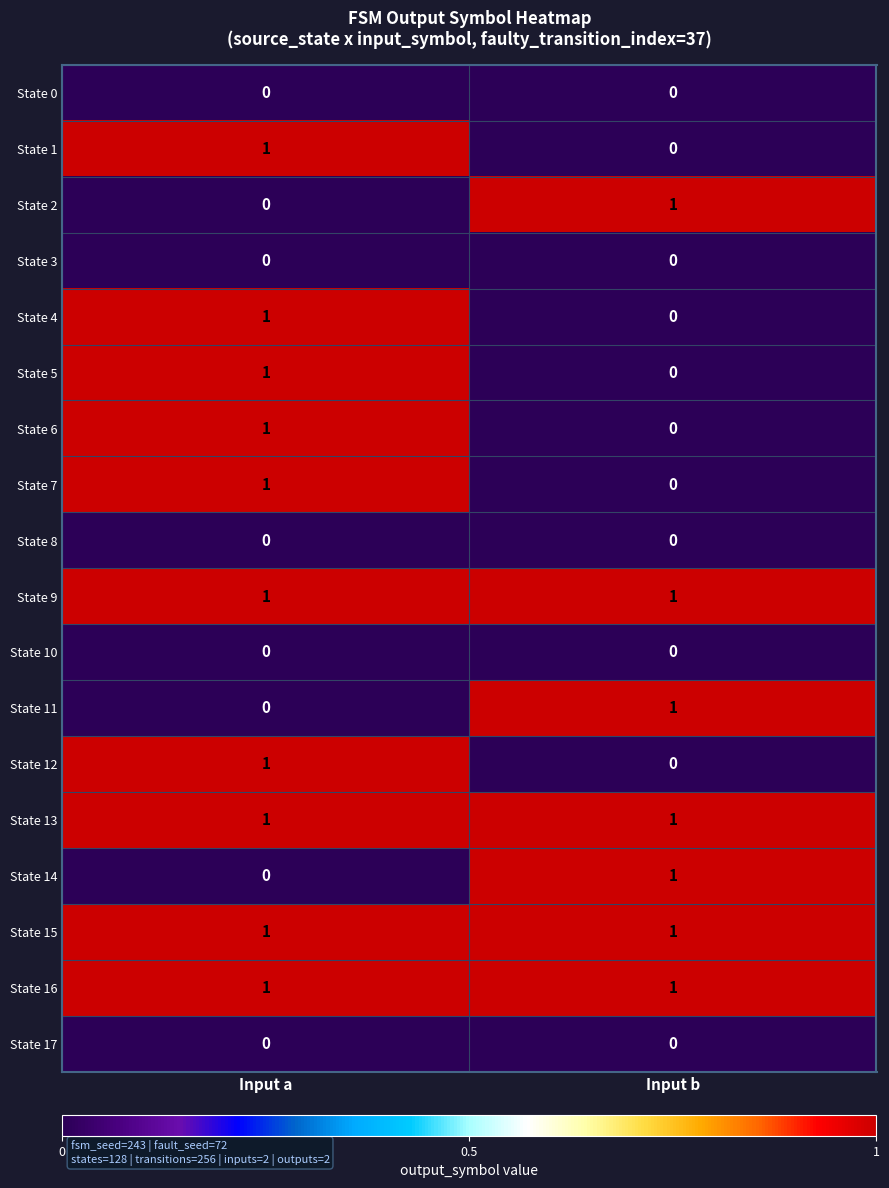

At which label is State 5 closest to 0?

Input b